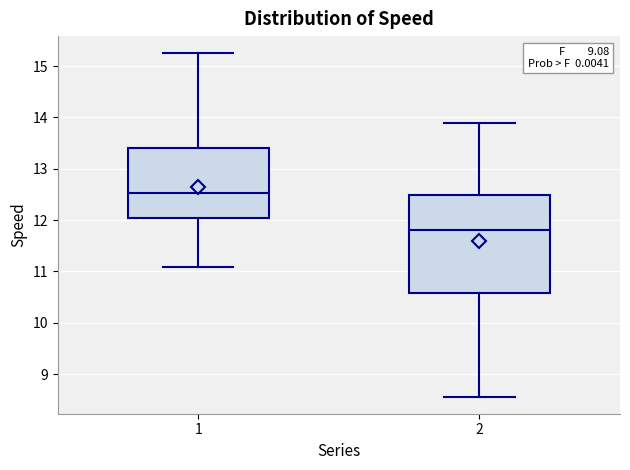

Reading left to right, read every box against the y-axis: the position of its median line, the range the box covers, and the ends of its whiskers. The values are not printed on the chart, so give them approximately, as read against the axis.

1: median 12.5, box 12.0 to 13.4, whiskers 11.1 to 15.2
2: median 11.8, box 10.6 to 12.5, whiskers 8.6 to 13.9